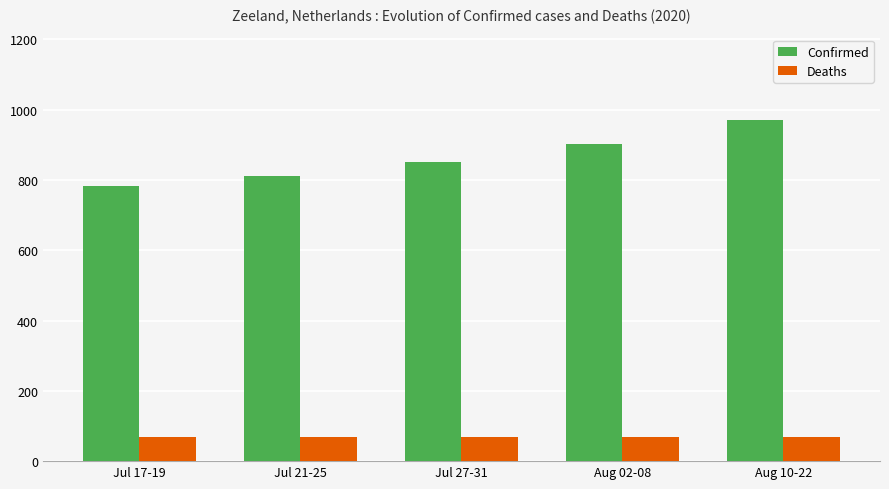

What is the greatest value displayed?

971